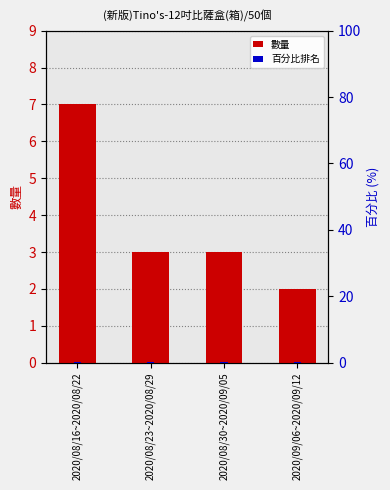

Rank the series at 2020/08/23~2020/08/29 from lowest to highest value.

百分比排名, 數量